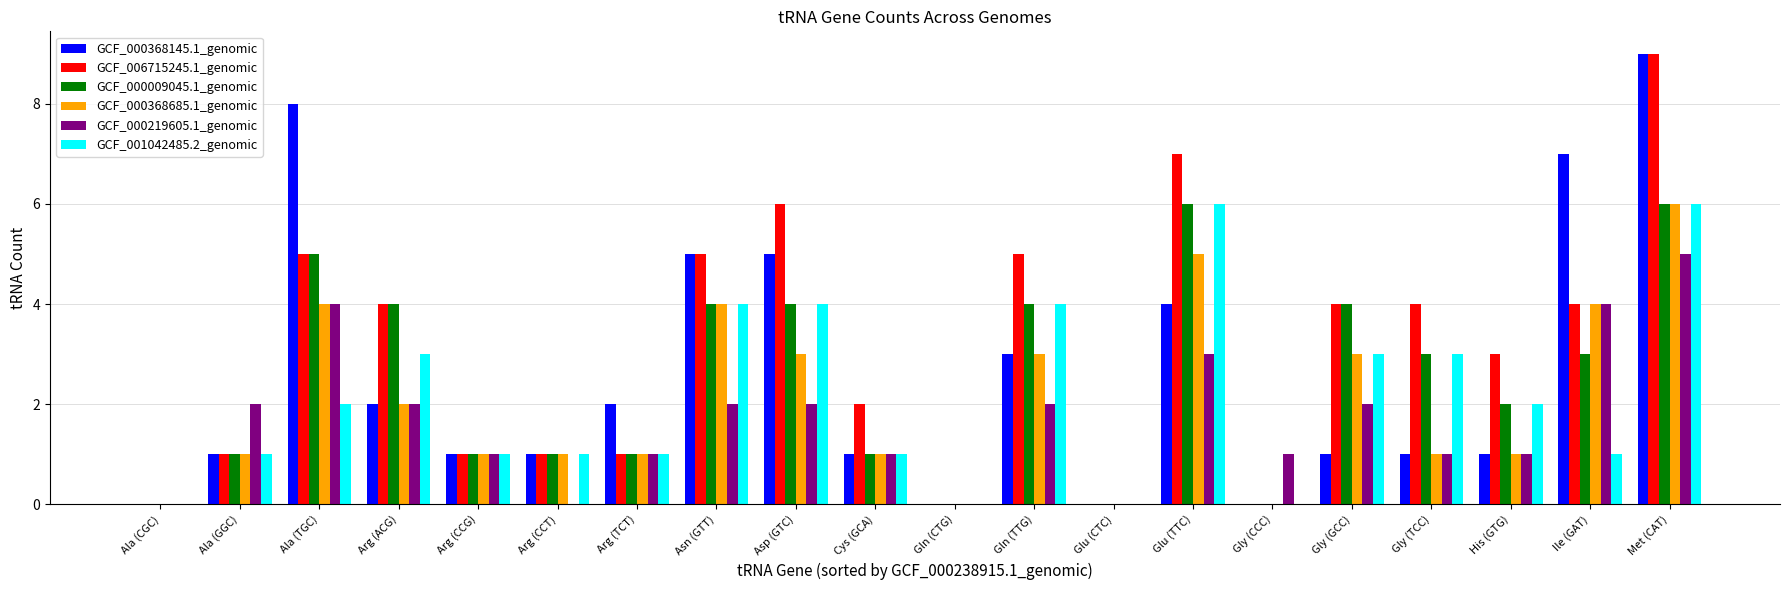

At which label does GCF_000368685.1_genomic reach its peak?

Met (CAT)